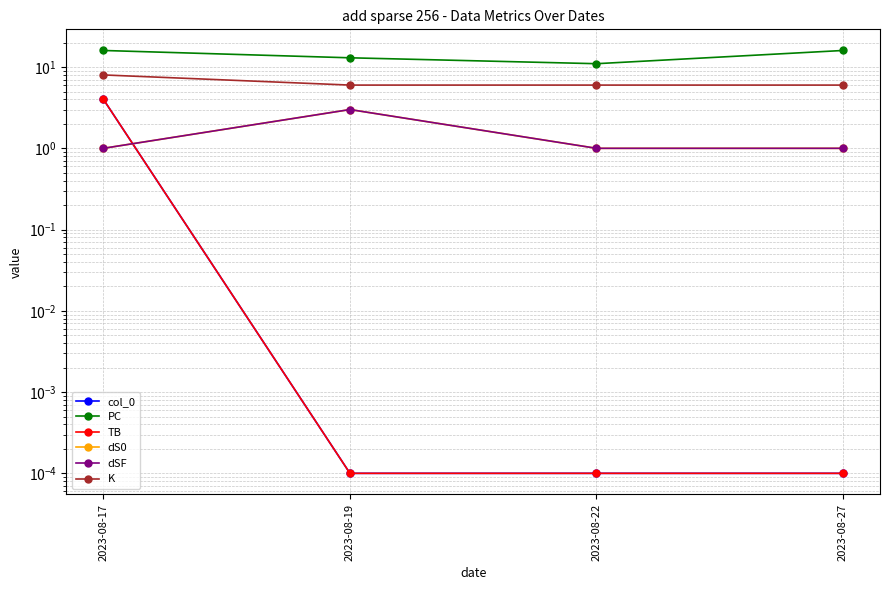

The value of TB at 2023-08-27 is 0.0. True or false?

False